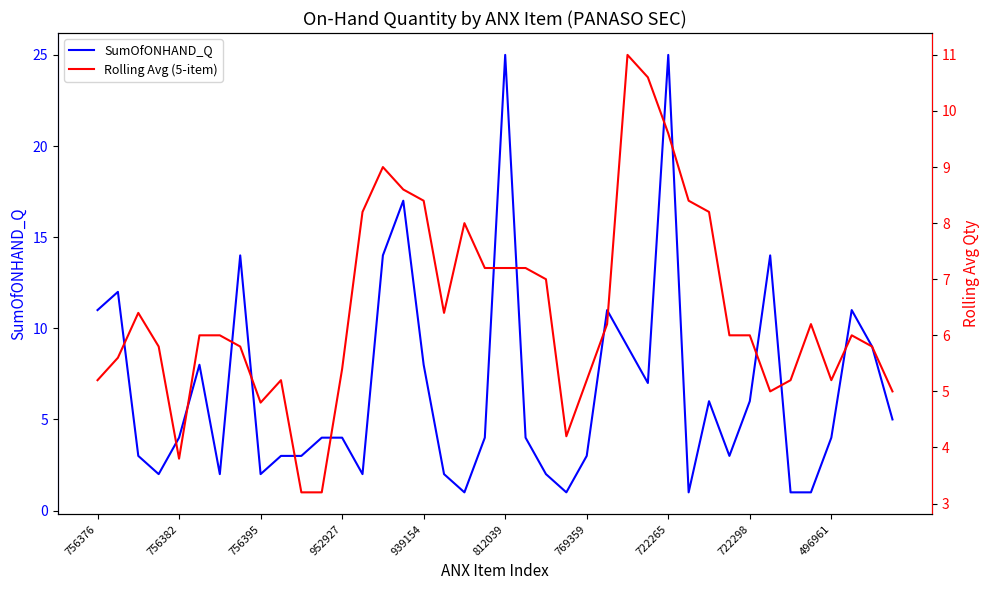

What is the average value of the Rolling Avg (5-item) series?

6.4